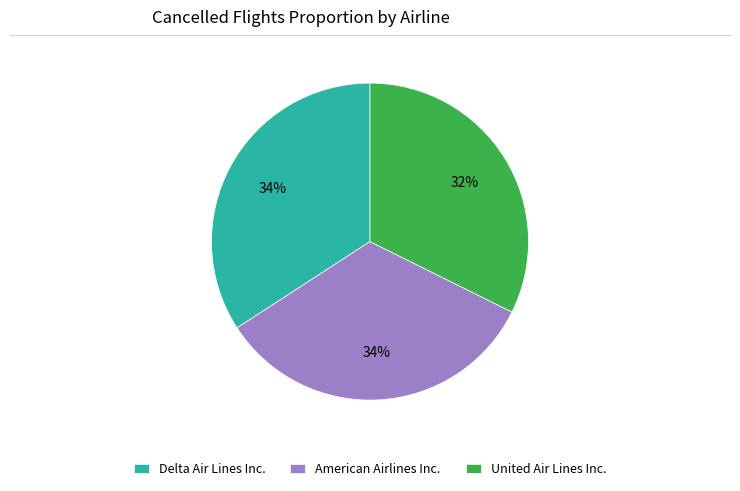

Does United Air Lines Inc. account for over 50% of the chart?

No